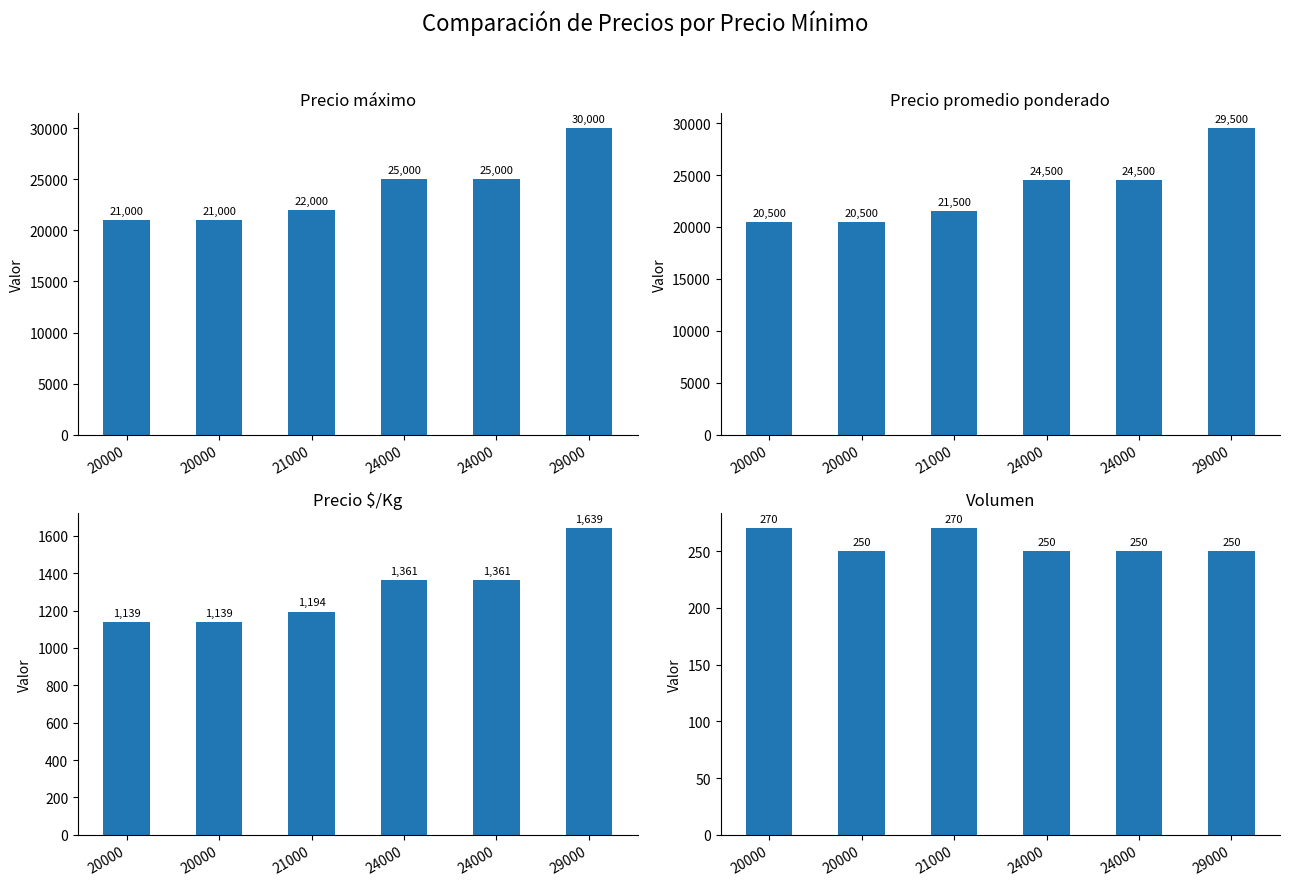

What is the spread (max minus min) of values at 29000?

29750